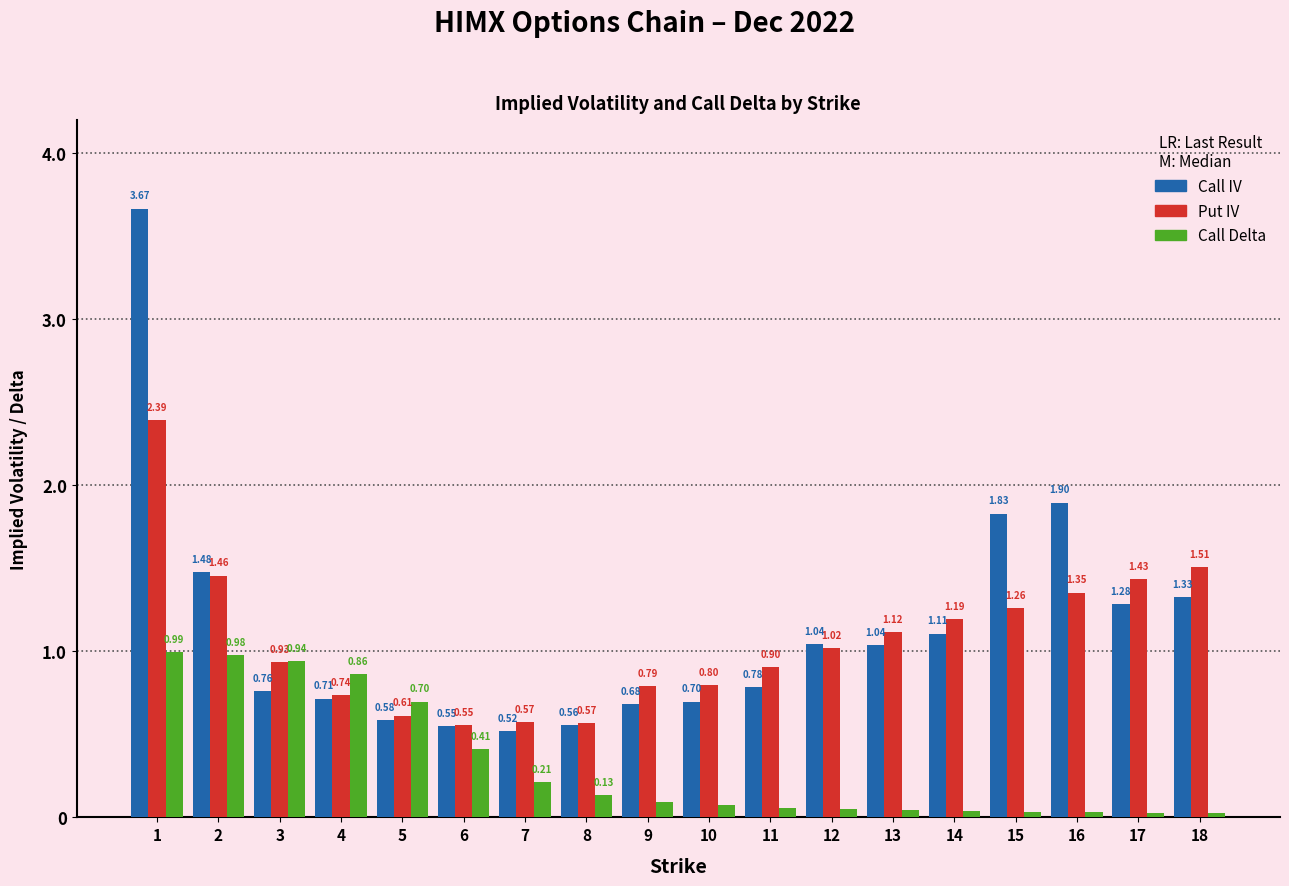

Rank the series by their maximum value, from highest to lowest.

Call IV, Put IV, Call Delta